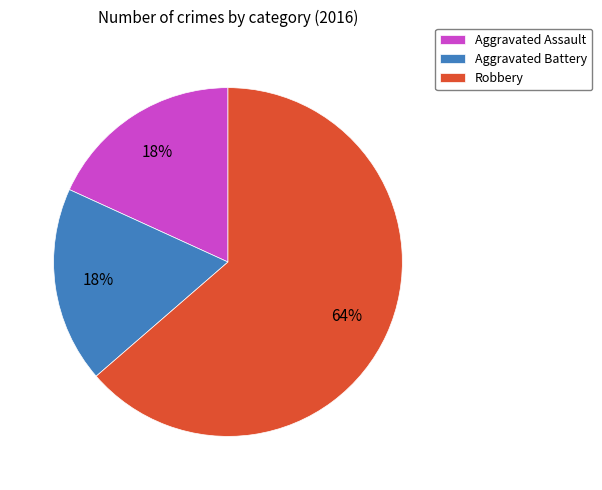

To the nearest percent, what is the combined percentage of Aggravated Assault and Aggravated Battery?

36%